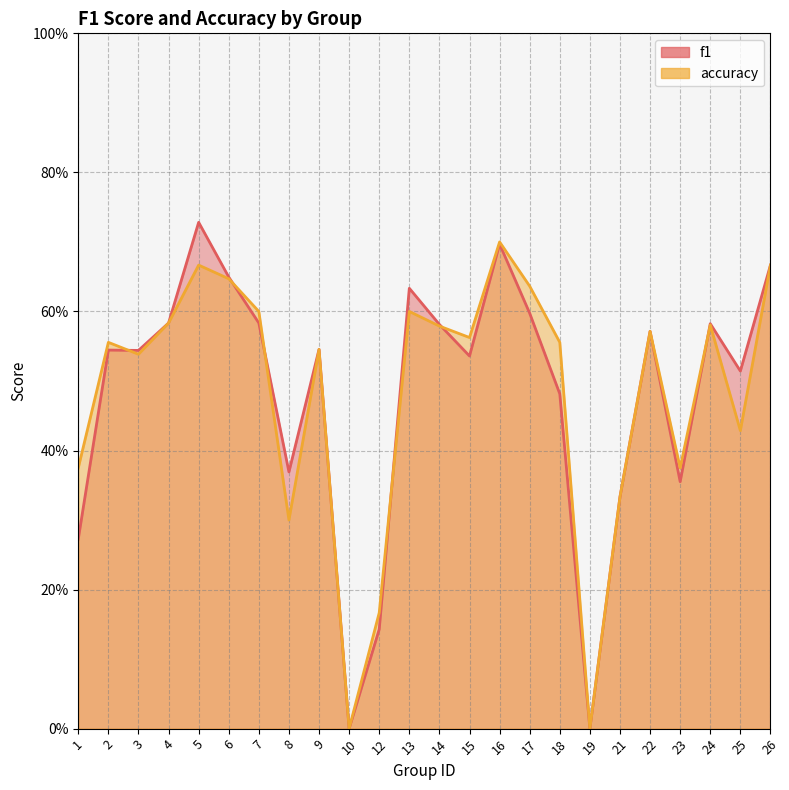

True or false: accuracy and f1 intersect in this chart.

True